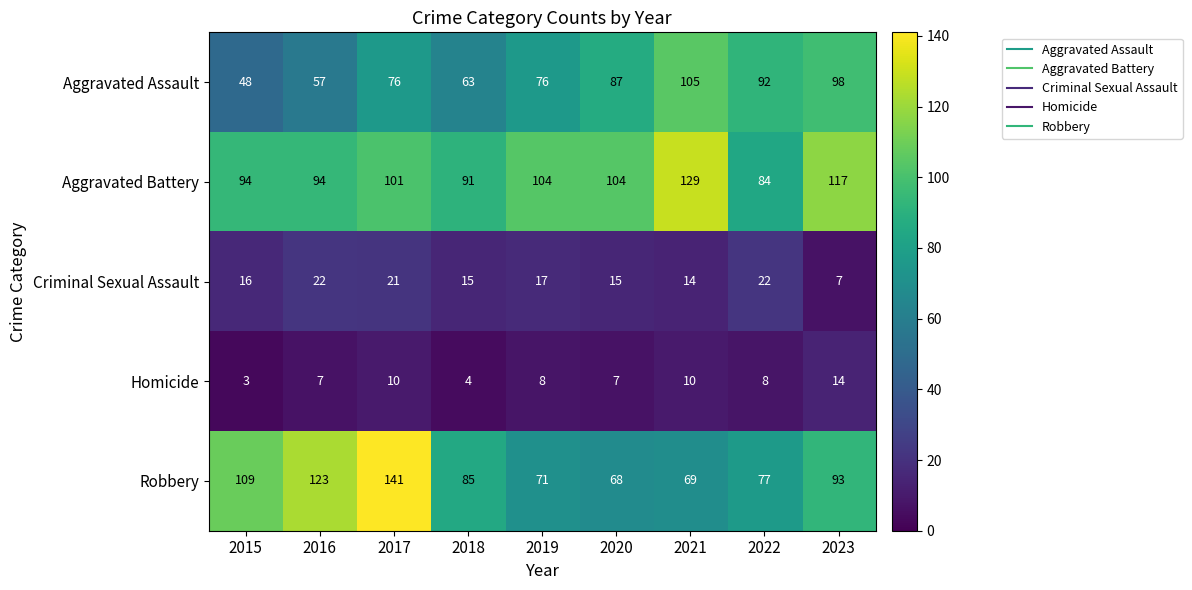

Is it true that Robbery equals 185 at 2015?

False